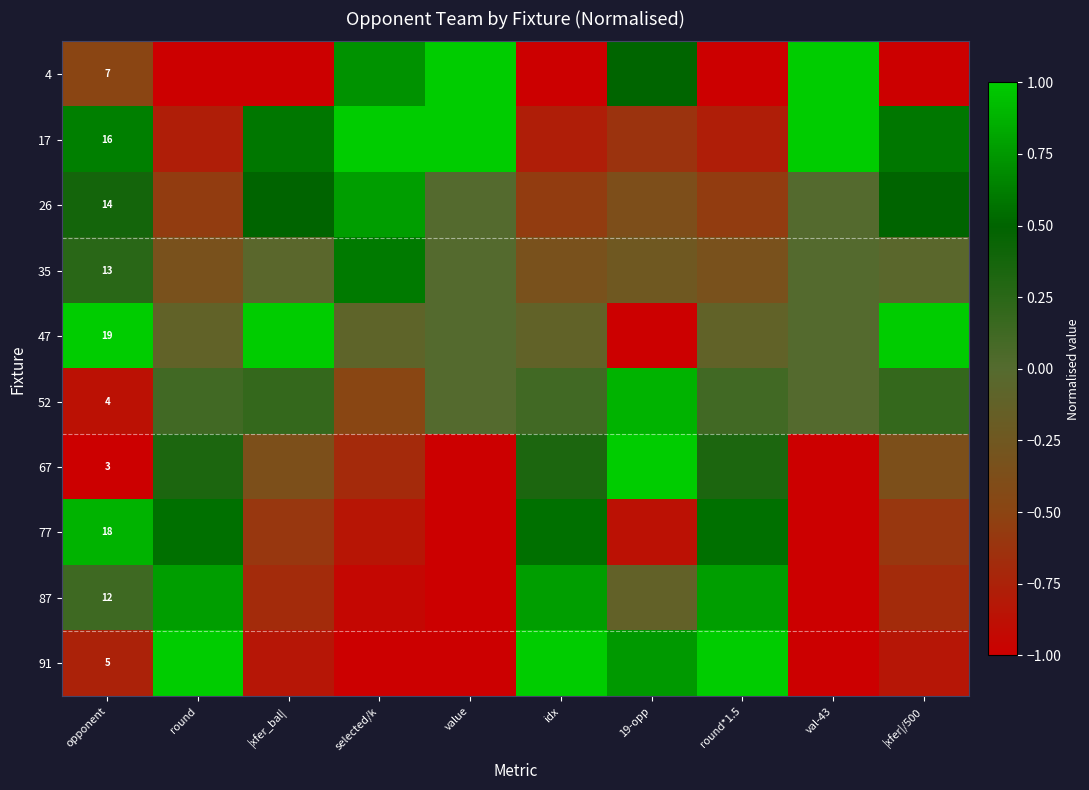

How many negative values does the 67 series have?

6